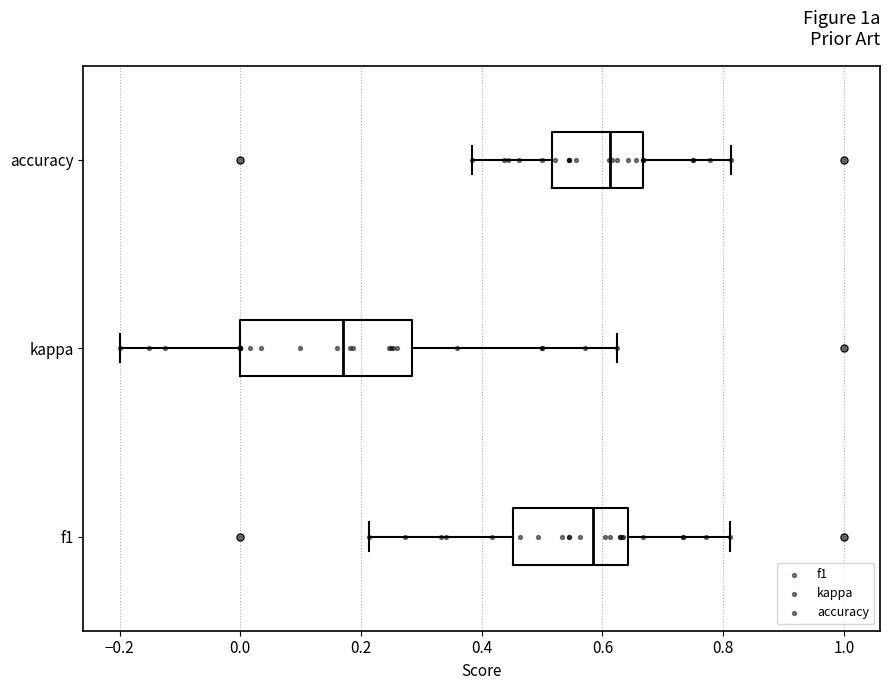

Reading bottom to top, transcribe this box plot: for each box, give where its median line is, the range the box spans, and where its two whiskers end, as read against the x-axis. The values are not printed on the chart, so give them approximately, as read against the axis.

f1: median 0.58, box 0.46 to 0.64, whiskers 0.22 to 0.82
kappa: median 0.18, box 0.00 to 0.28, whiskers -0.20 to 0.62
accuracy: median 0.62, box 0.52 to 0.66, whiskers 0.38 to 0.82